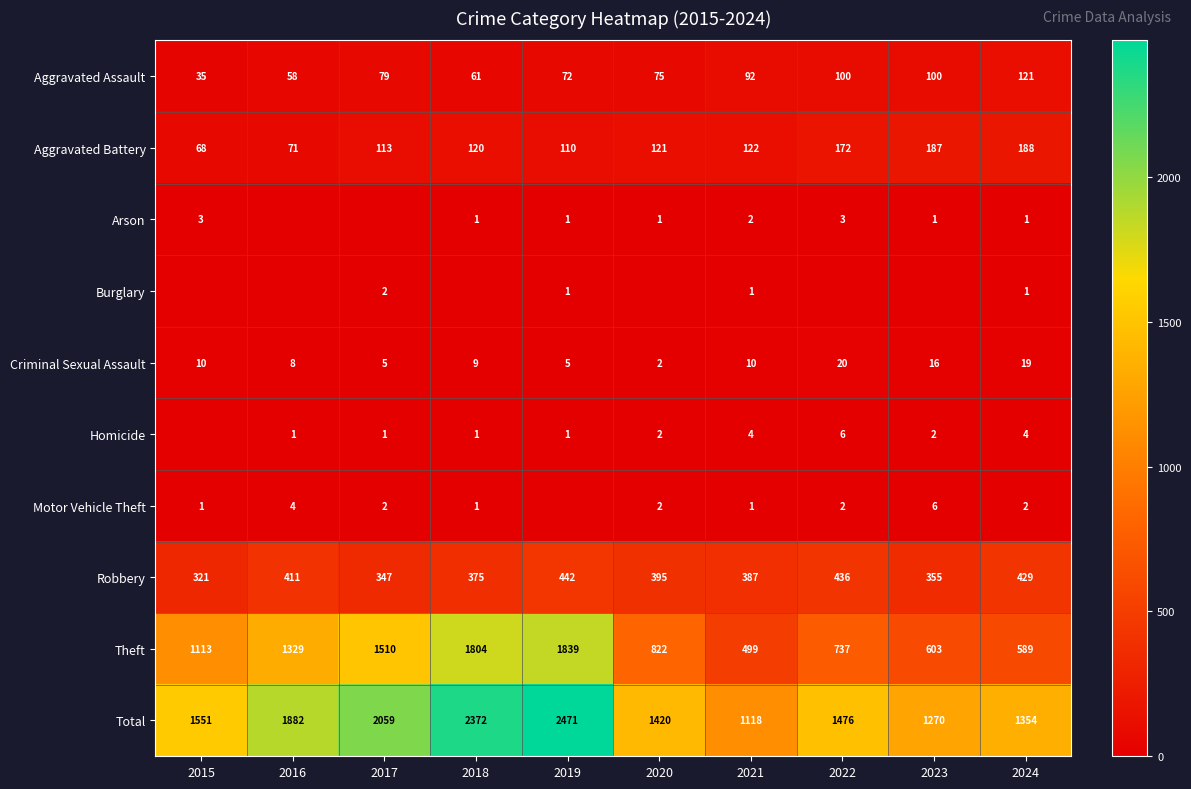

What value does the Total series have at 2015, to the nearest 50?

1550